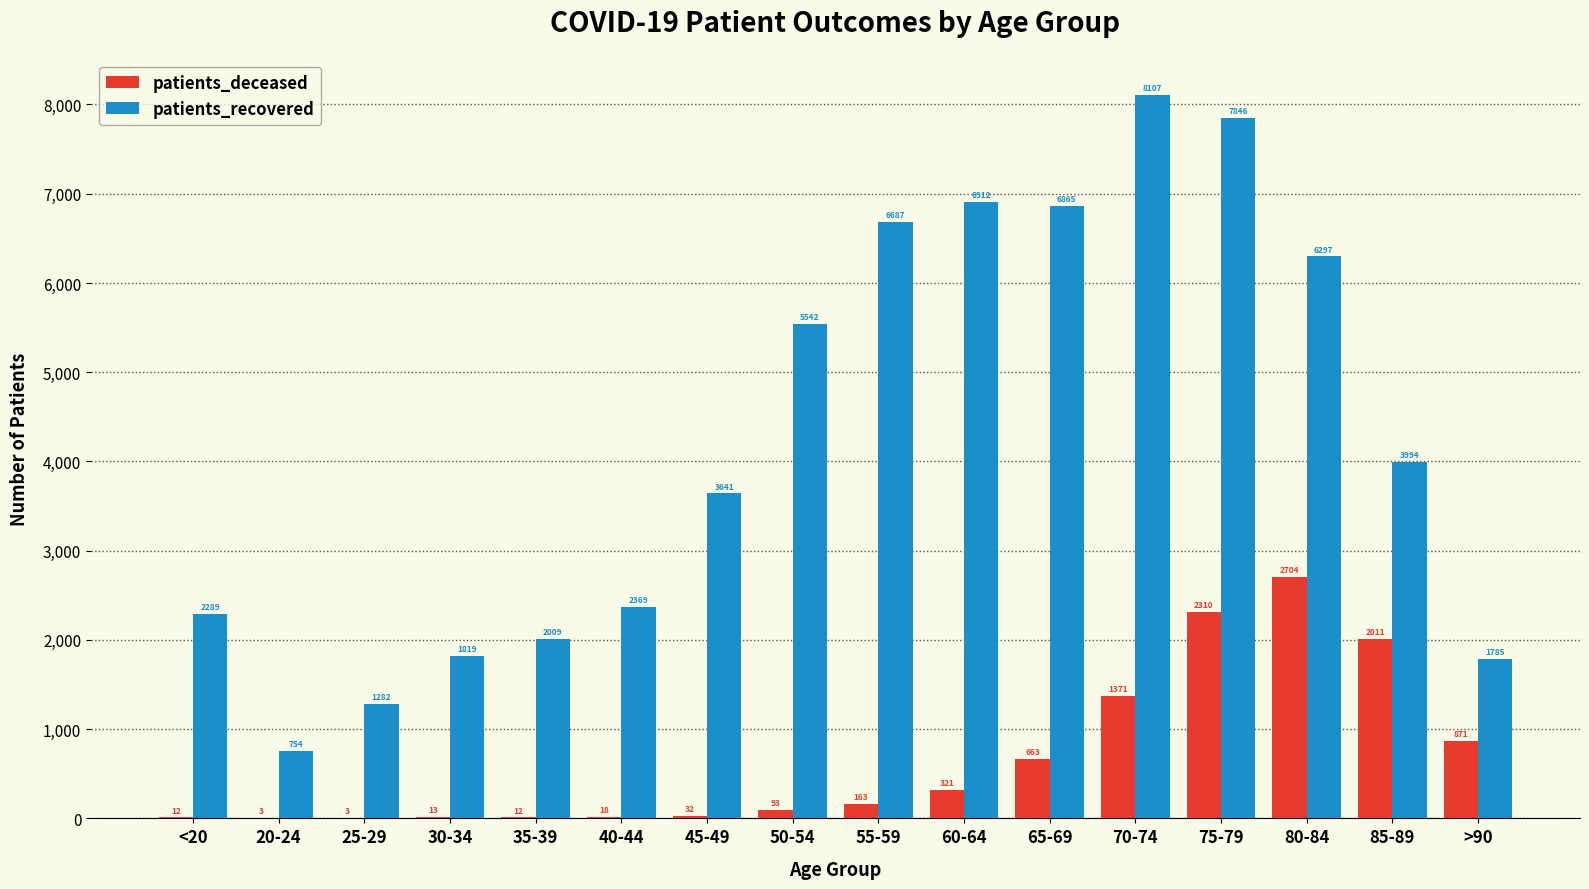

Is it true that patients_recovered equals 6297 at 80-84?

True